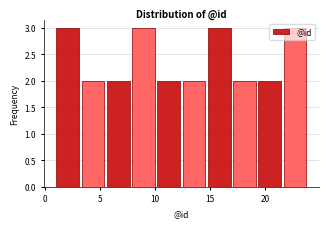

Reading left to right, list every bar in this chart as the range it spans on the x-axis followed by its height. Neither the bar edges nor the heights are printed on the chart, so give them approximately, as read against the axes.

1.0 to 3.3: 3
3.3 to 5.6: 2
5.6 to 7.9: 2
7.9 to 10.2: 3
10.2 to 12.5: 2
12.5 to 14.8: 2
14.8 to 17.1: 3
17.1 to 19.4: 2
19.4 to 21.7: 2
21.7 to 24.0: 3